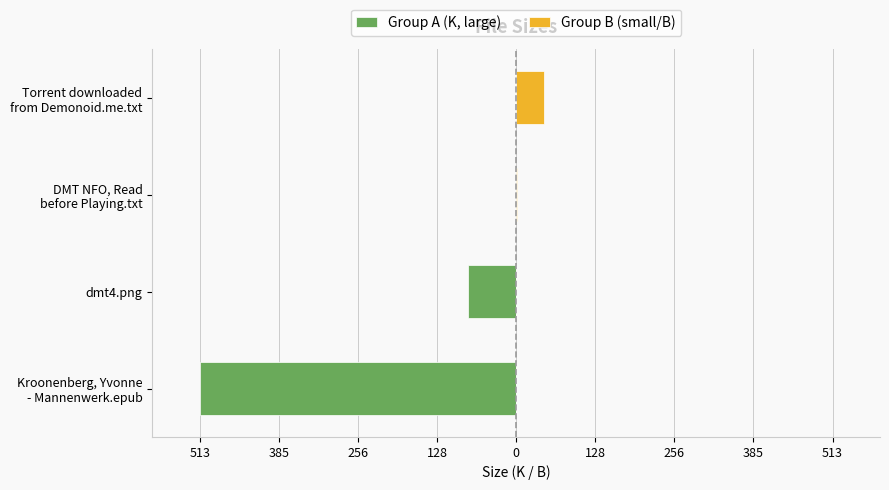

Which has a higher value, DMT NFO, Read before Playing.txt or Kroonenberg, Yvonne - Mannenwerk.epub?

DMT NFO, Read before Playing.txt